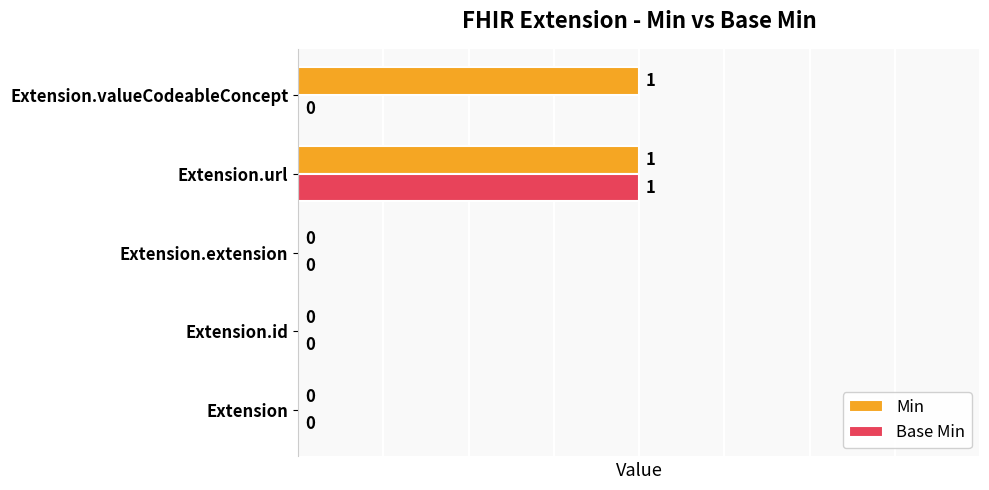

How many values in Base Min are above zero?

1